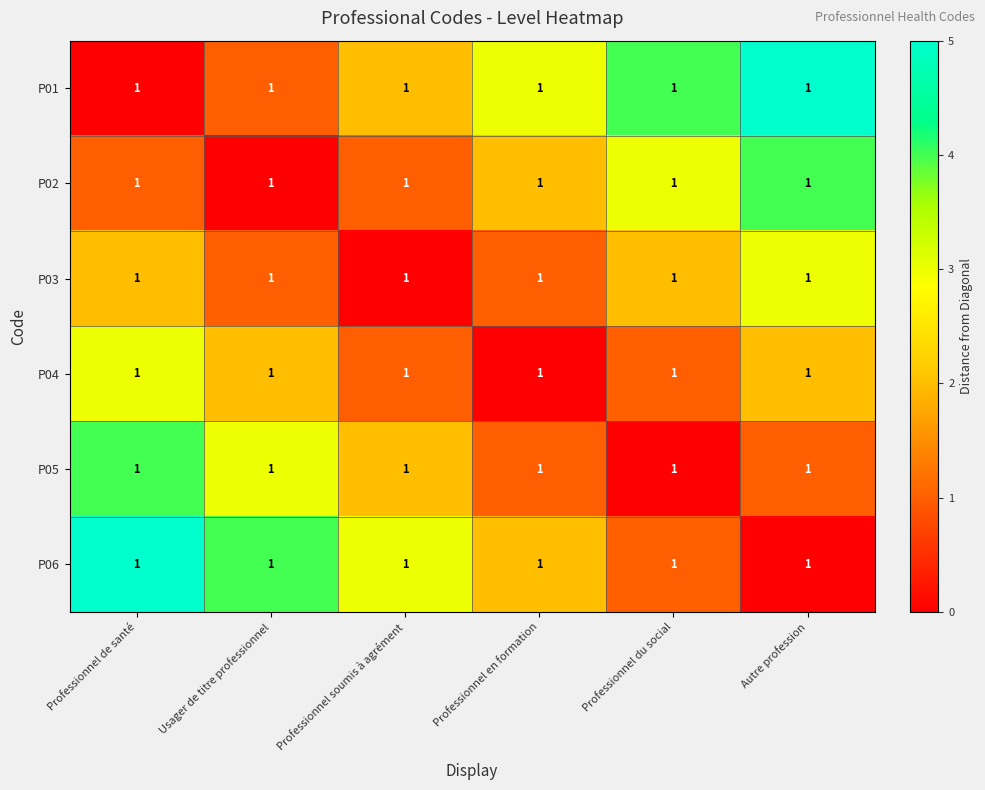

Is the value of P02 at Professionnel de santé greater than the value of P01 at Professionnel en formation?

No